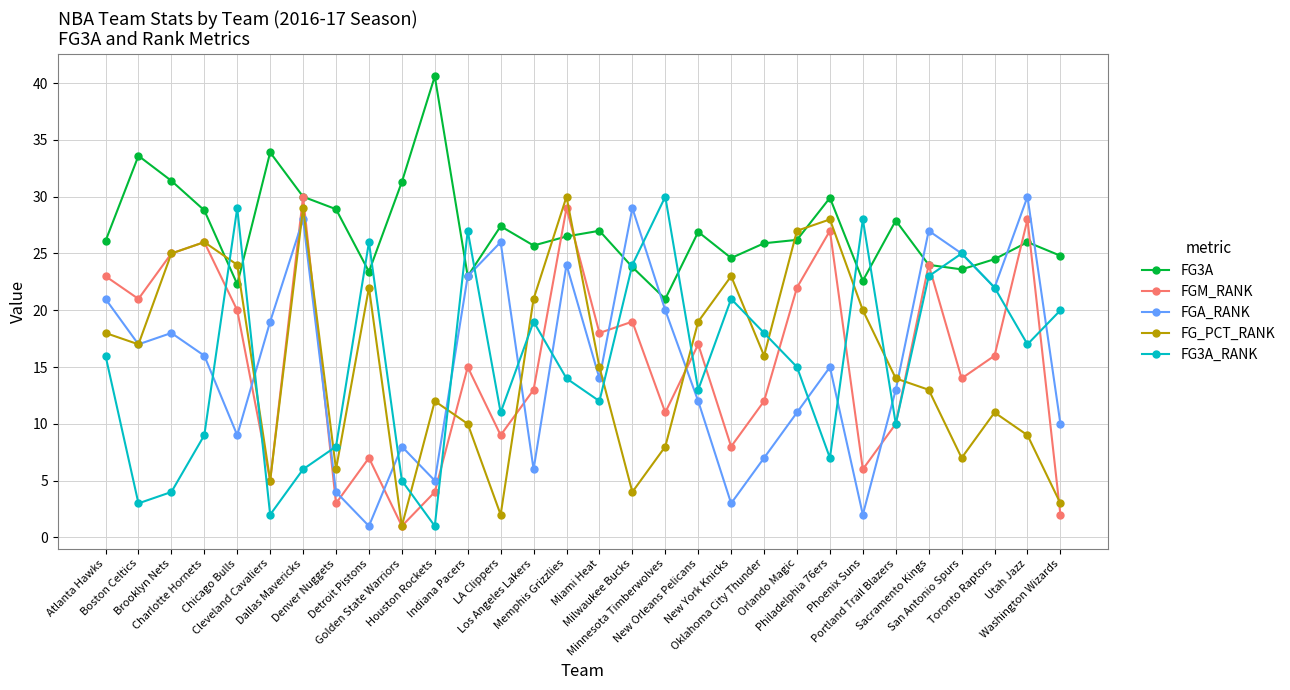

How many data points does each series have?

30